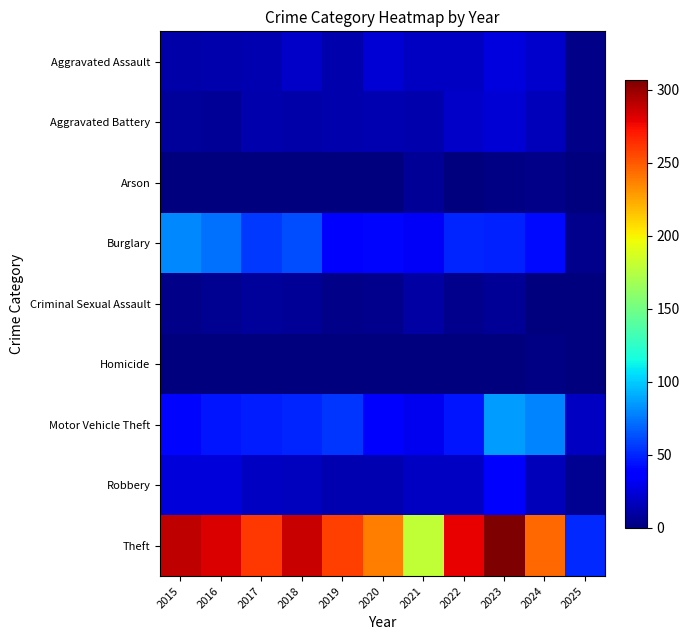

Between 2020 and 2019, which is larger?

2020